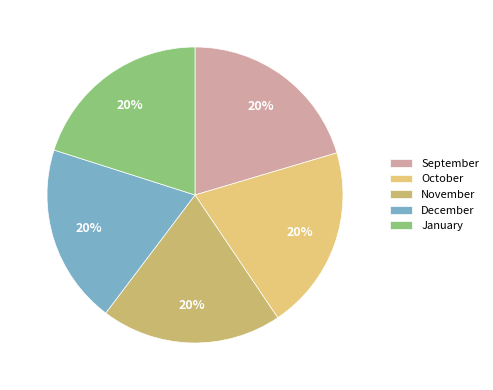

How many segments does this pie chart have?

5